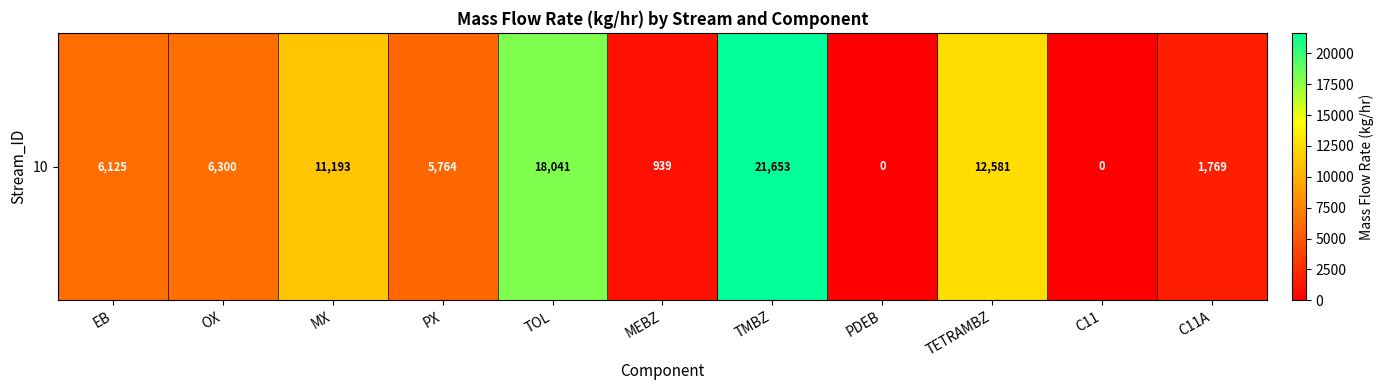

Reading right to left, list all the values displayed in this chart.

1769.1	0.0	12581.4	0.0	21652.7	939.2	18041.4	5764.1	11193.4	6299.5	6124.9